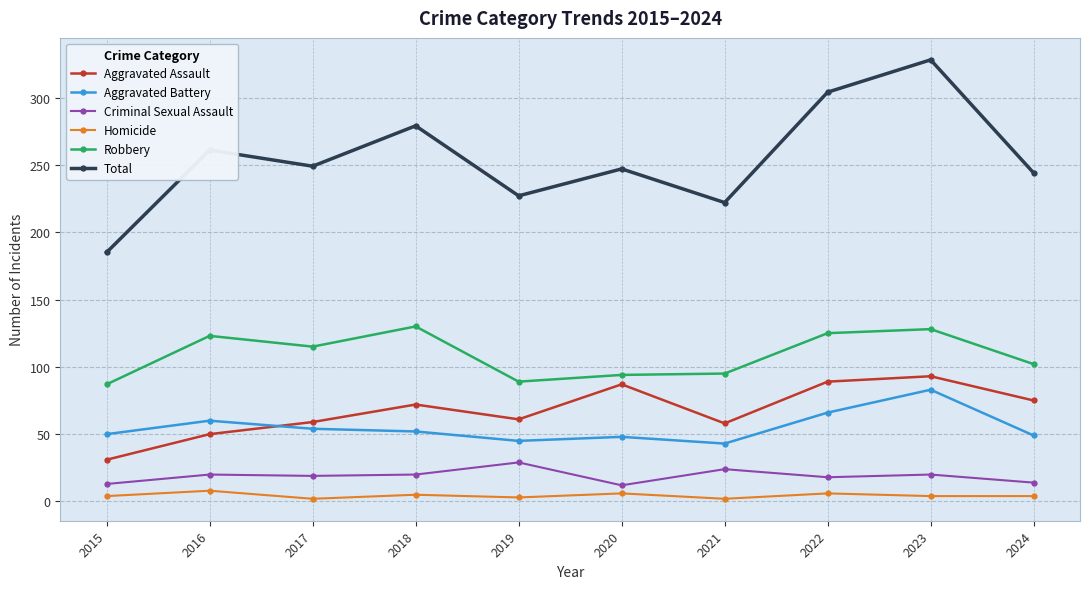

What is the value of the Total point at the 9th from the left?

328